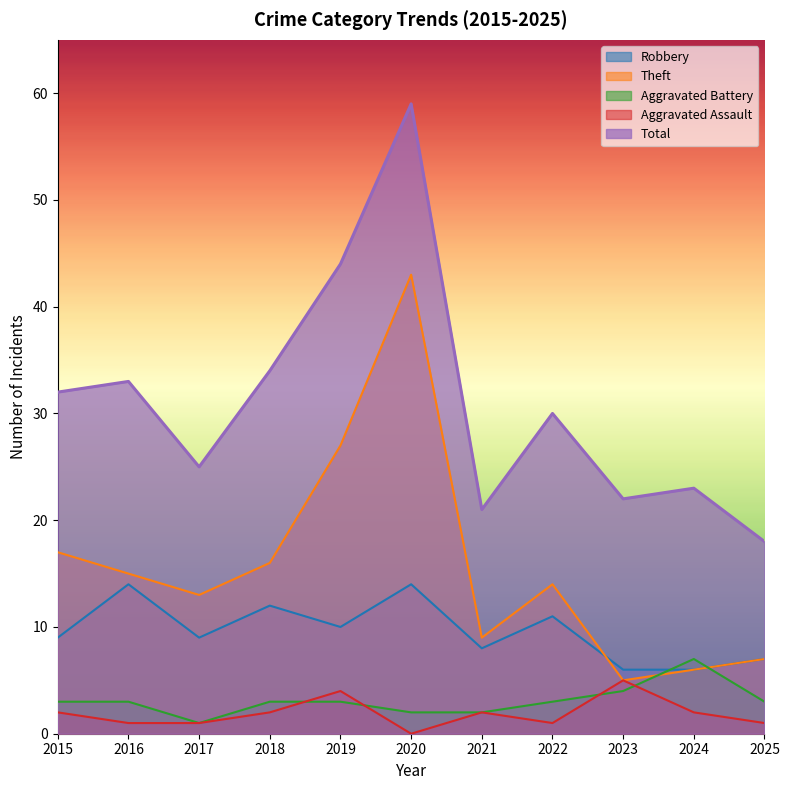

At which label does Robbery first exceed 9?

2016